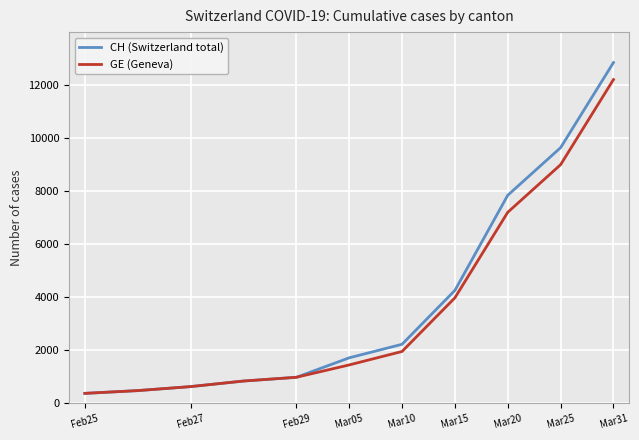

Which series has the largest range (max minus min)?

CH (Switzerland total)